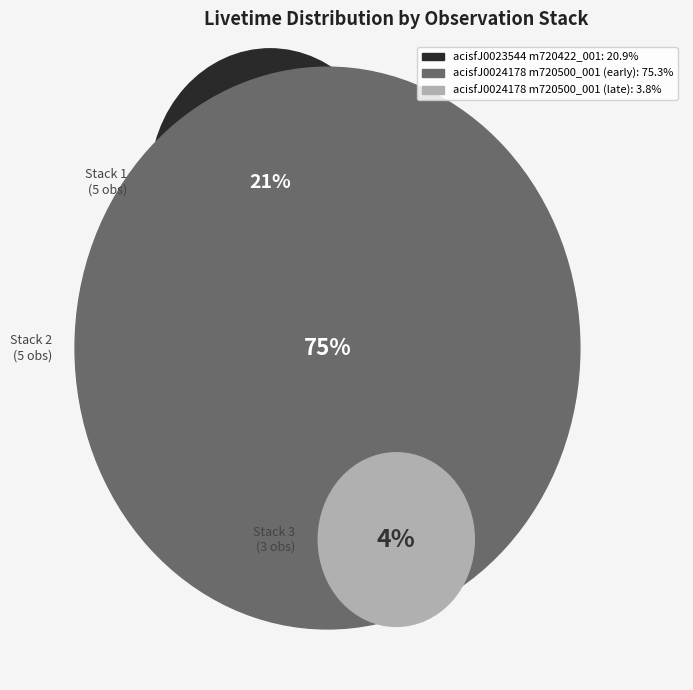

To the nearest percent, what percentage of the pie is obsid 2735?

19%